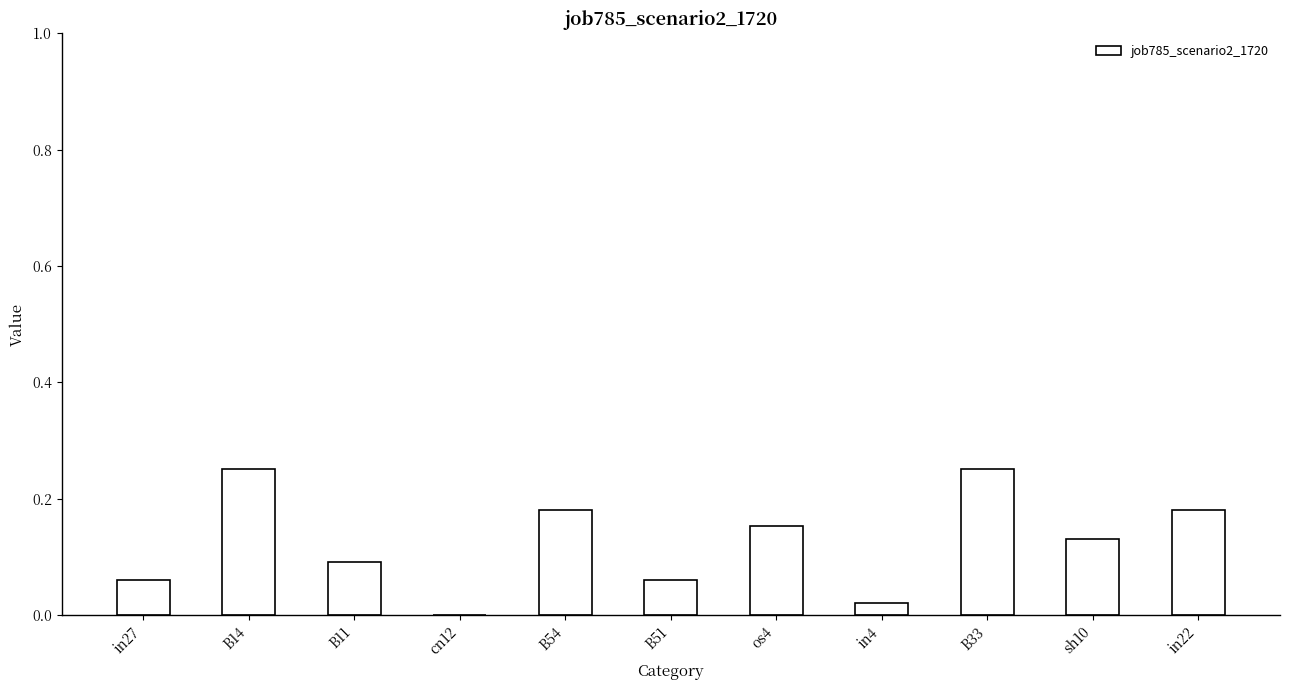

Is it true that the value at sh10 is 0.1?

True